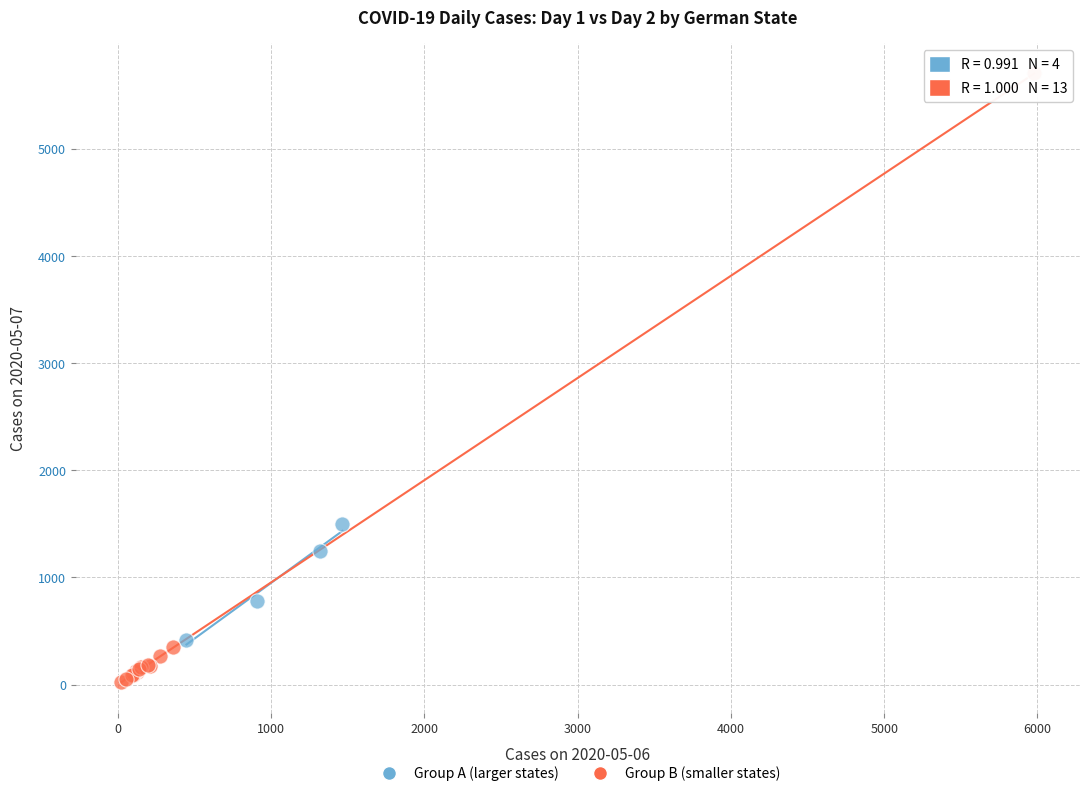

What are all the series names shown in the legend?

Group A (larger states), Group B (smaller states)